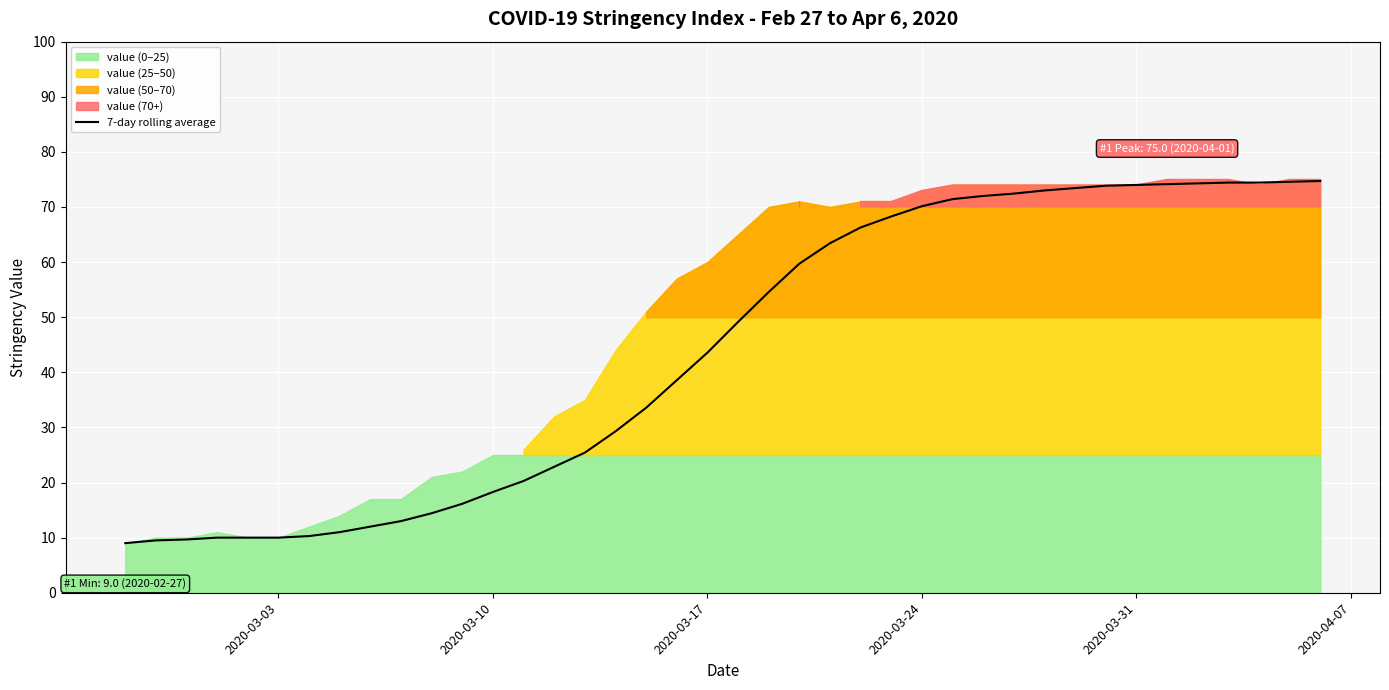

What is the average value?

43.9